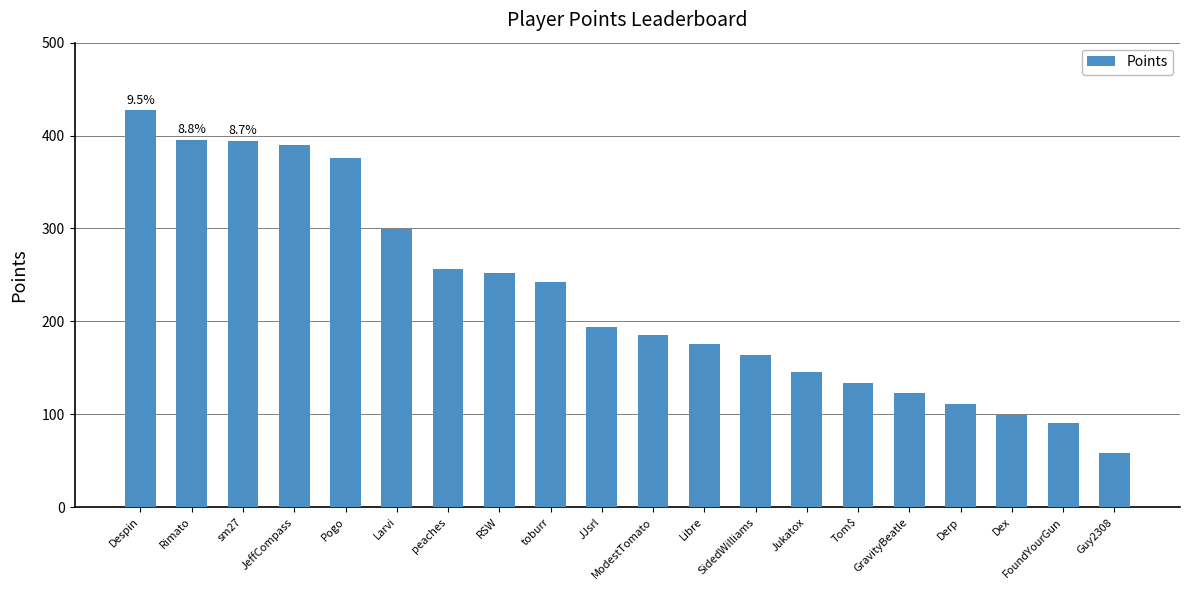

Which has a higher value, toburr or Pogo?

Pogo